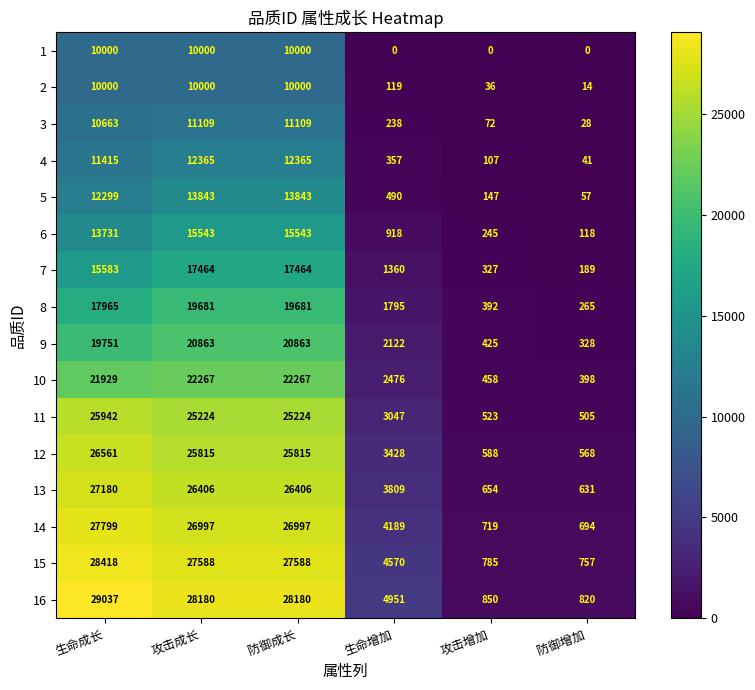

The value of 4 at 生命增加 is 162. True or false?

False